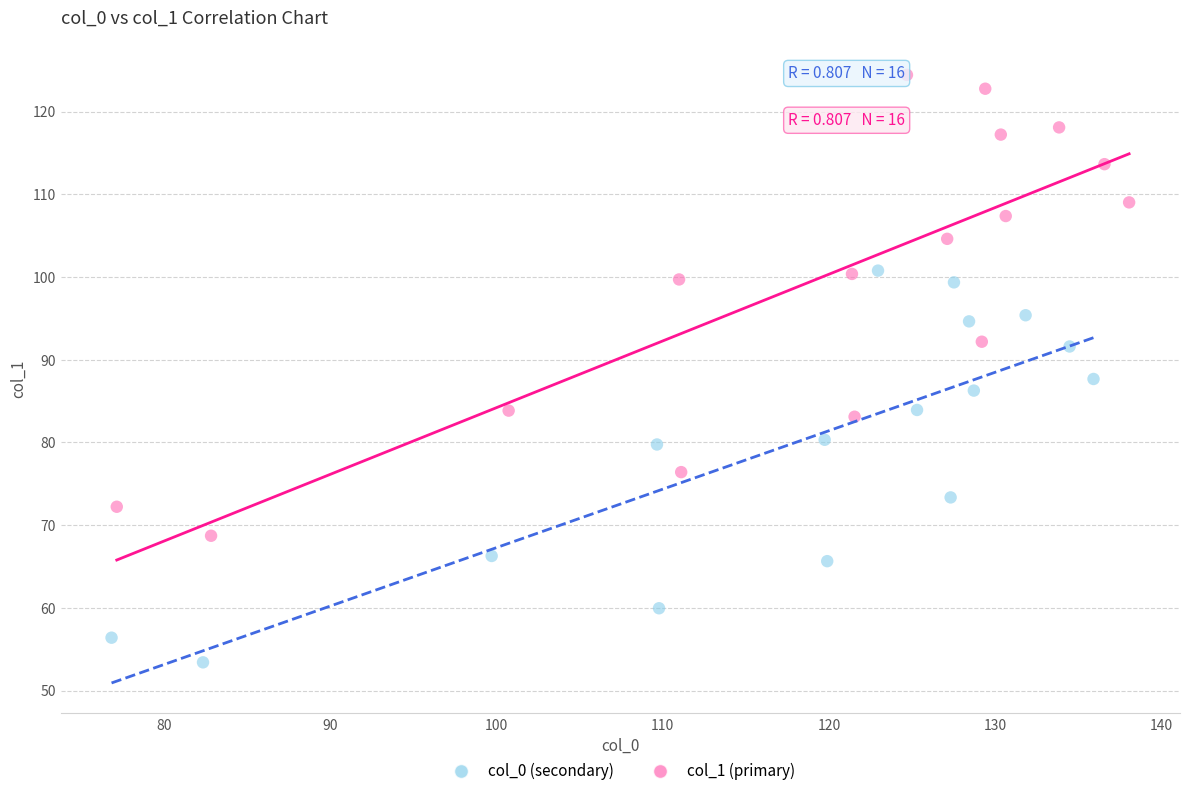

Which series contains the highest Y value?

col_1 (primary)